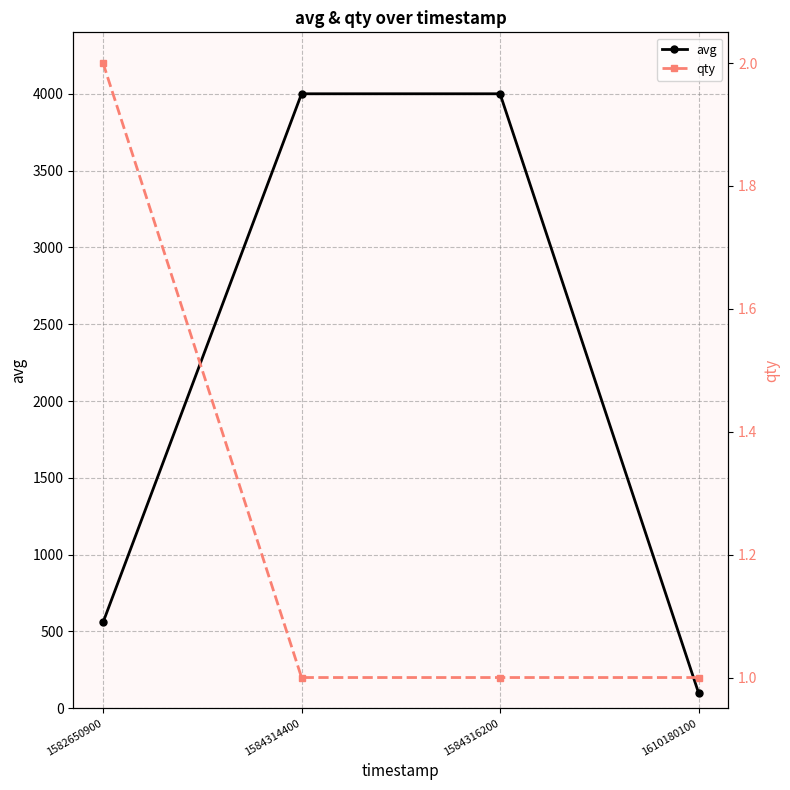

List the series in order of their peak value, highest first.

avg, qty